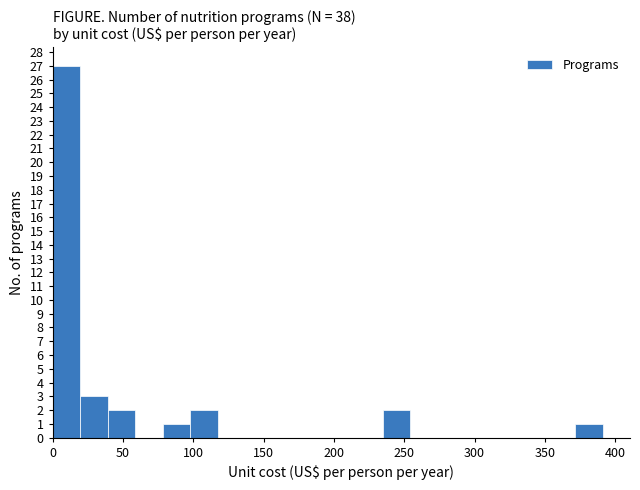

Around what value on the x-axis is the tallest bar? Give the approximate position of its centre, as read against the axis.

10